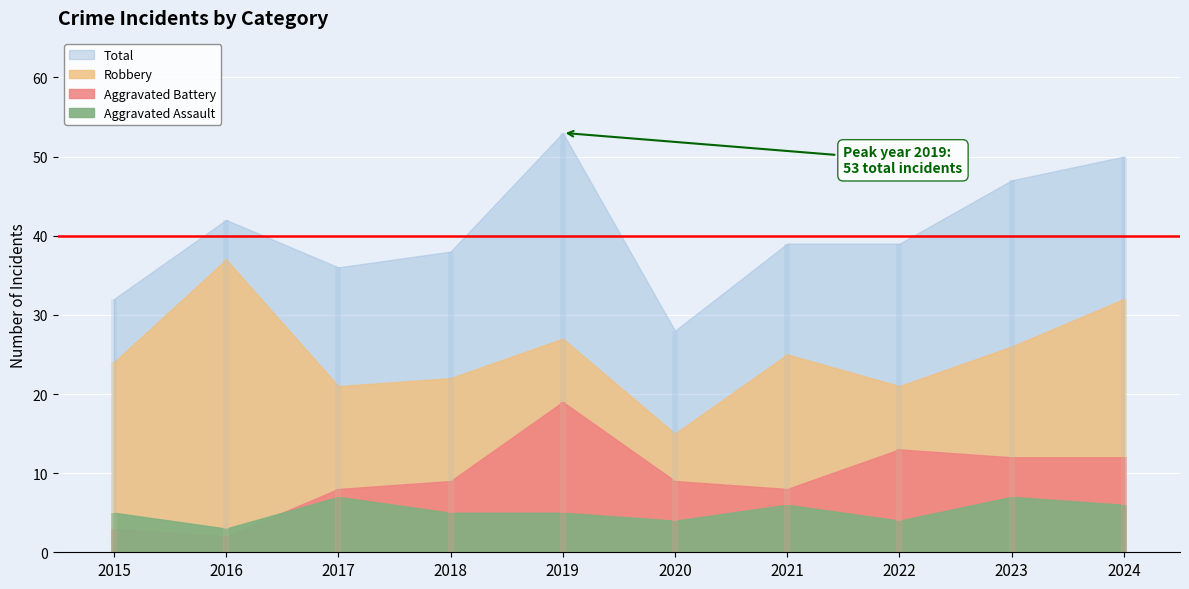

At which label is Robbery closest to 26?

2023